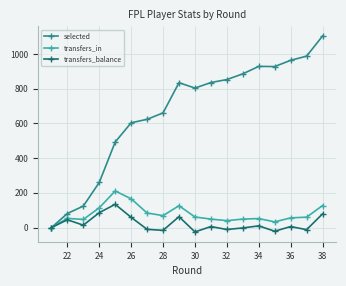

Which series has the largest total across all categories?

selected